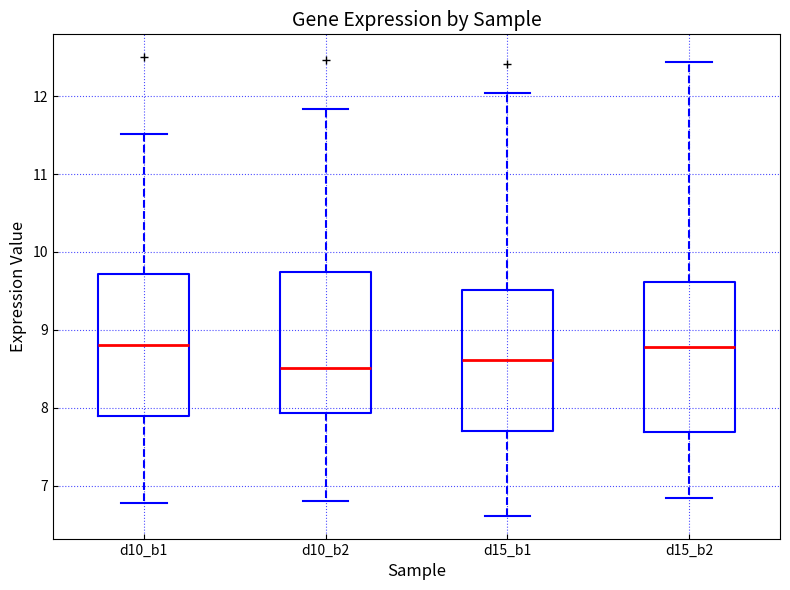

Where is the upper edge of the box for d15_b1 on the y-axis? The values are not printed on the chart, so give them approximately, as read against the axis.

9.5